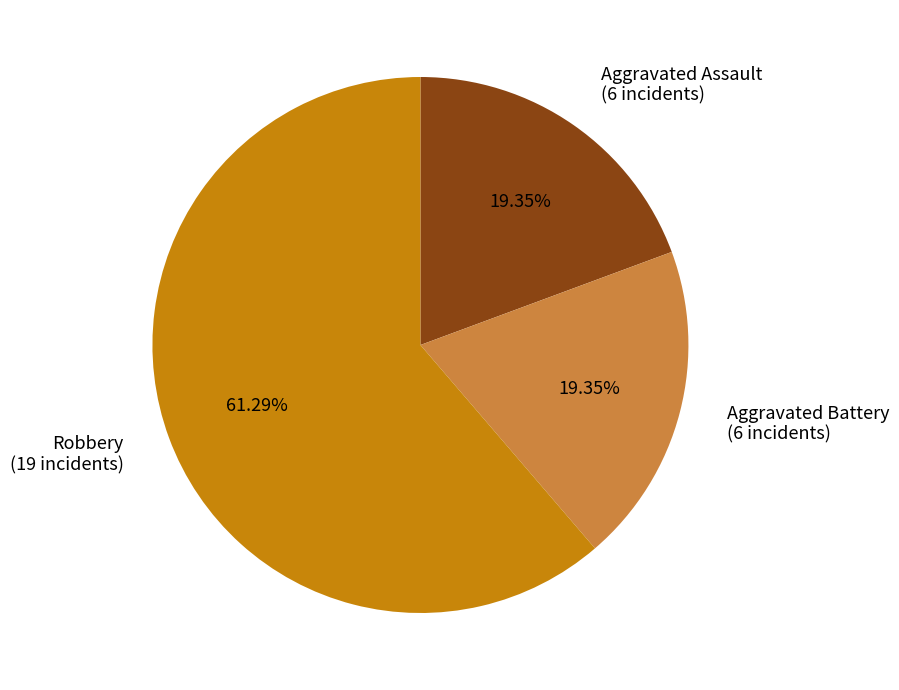

Combined, do Robbery (19 incidents) and Aggravated Assault (6 incidents) account for over 50%?

Yes